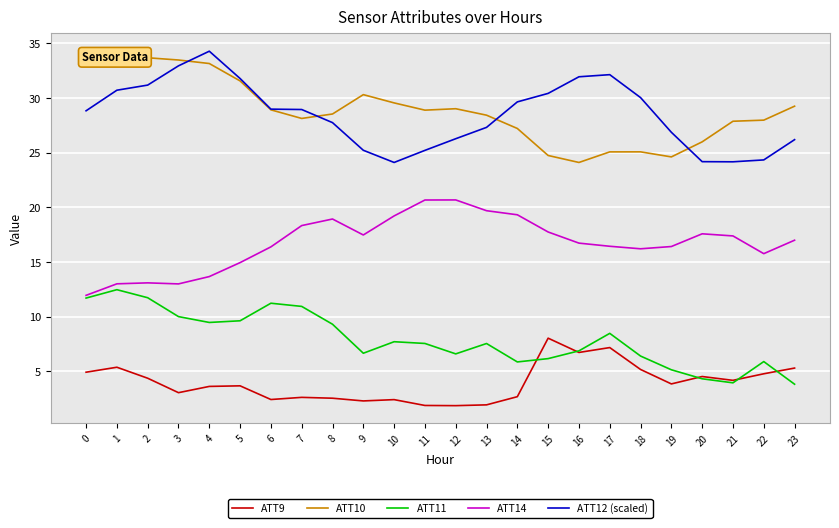

True or false: ATT10 has a value of 28.0 at 22.

True